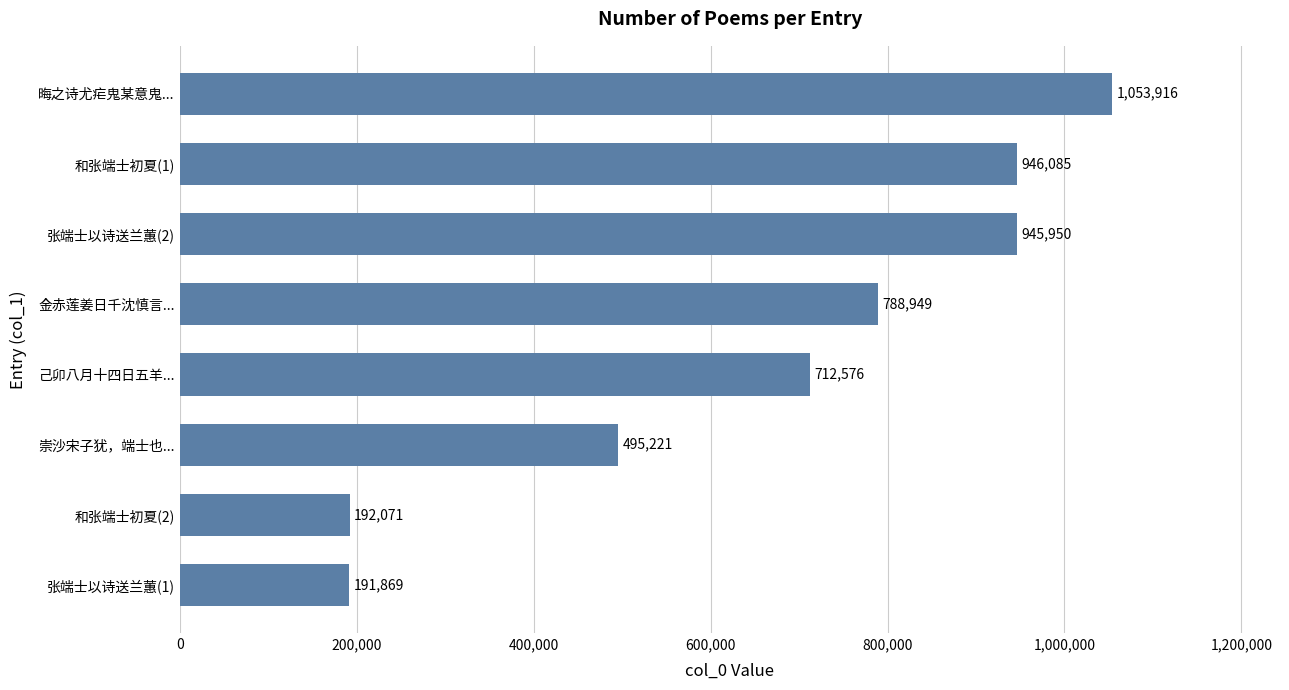

What is the average value?

665830